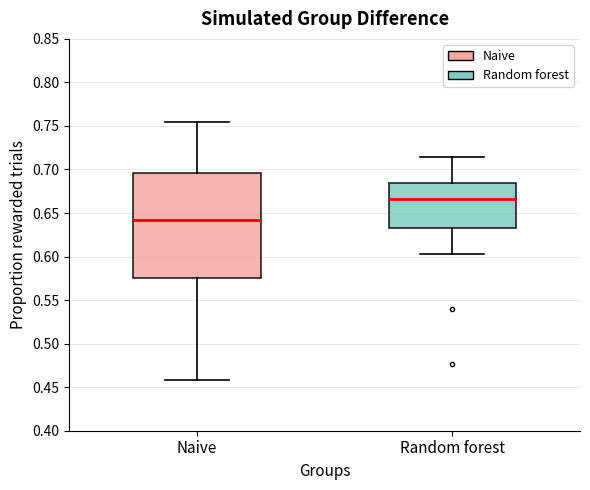

Reading left to right, transcribe this box plot: for each box, give where its median line is, the range the box spans, and where its two whiskers end, as read against the y-axis. The values are not printed on the chart, so give them approximately, as read against the axis.

Naive: median 0.640, box 0.575 to 0.695, whiskers 0.460 to 0.755
Random forest: median 0.665, box 0.635 to 0.685, whiskers 0.605 to 0.715